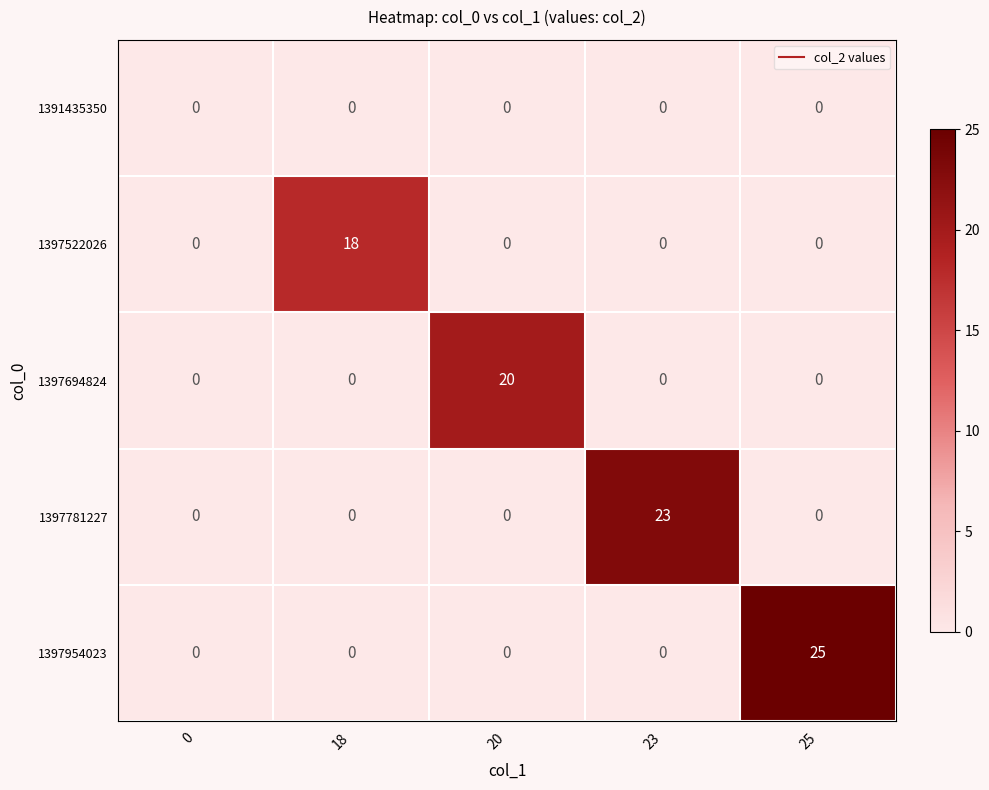

What is the total value across all series at 18?

18